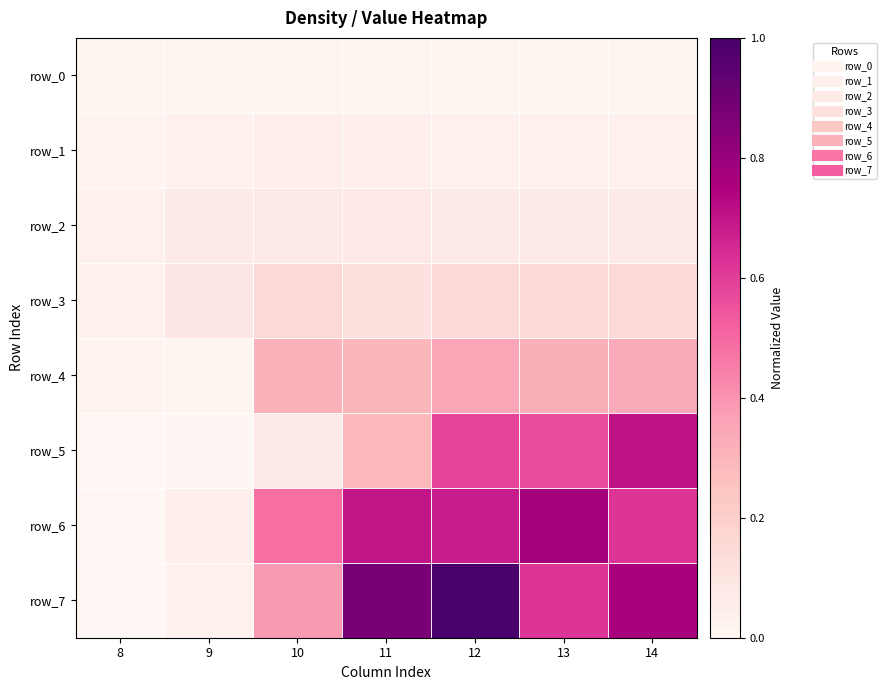

Which series has the largest range (max minus min)?

row_7